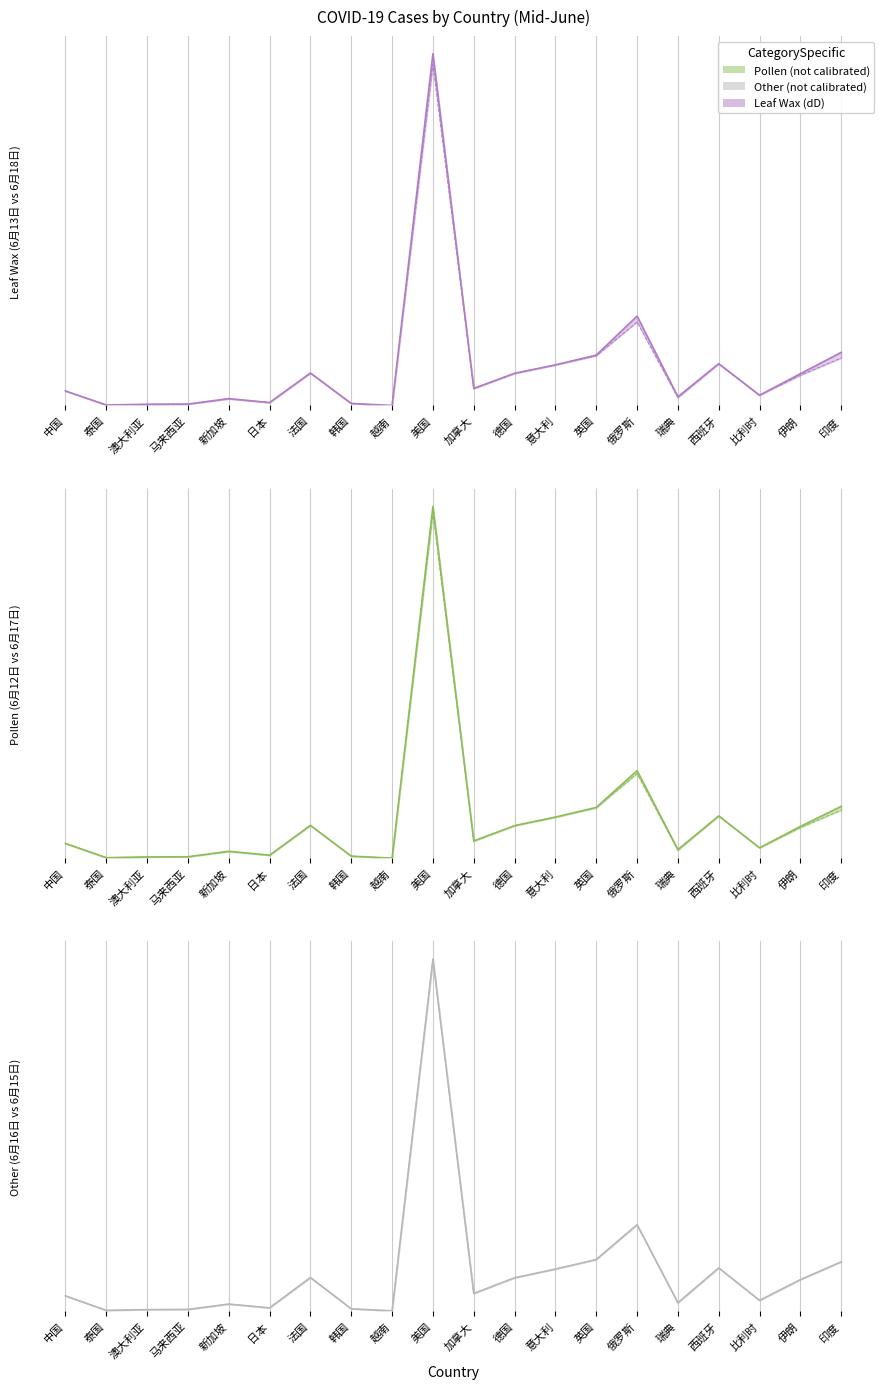

At which category does 6月17日 reach its first local valley?

泰国